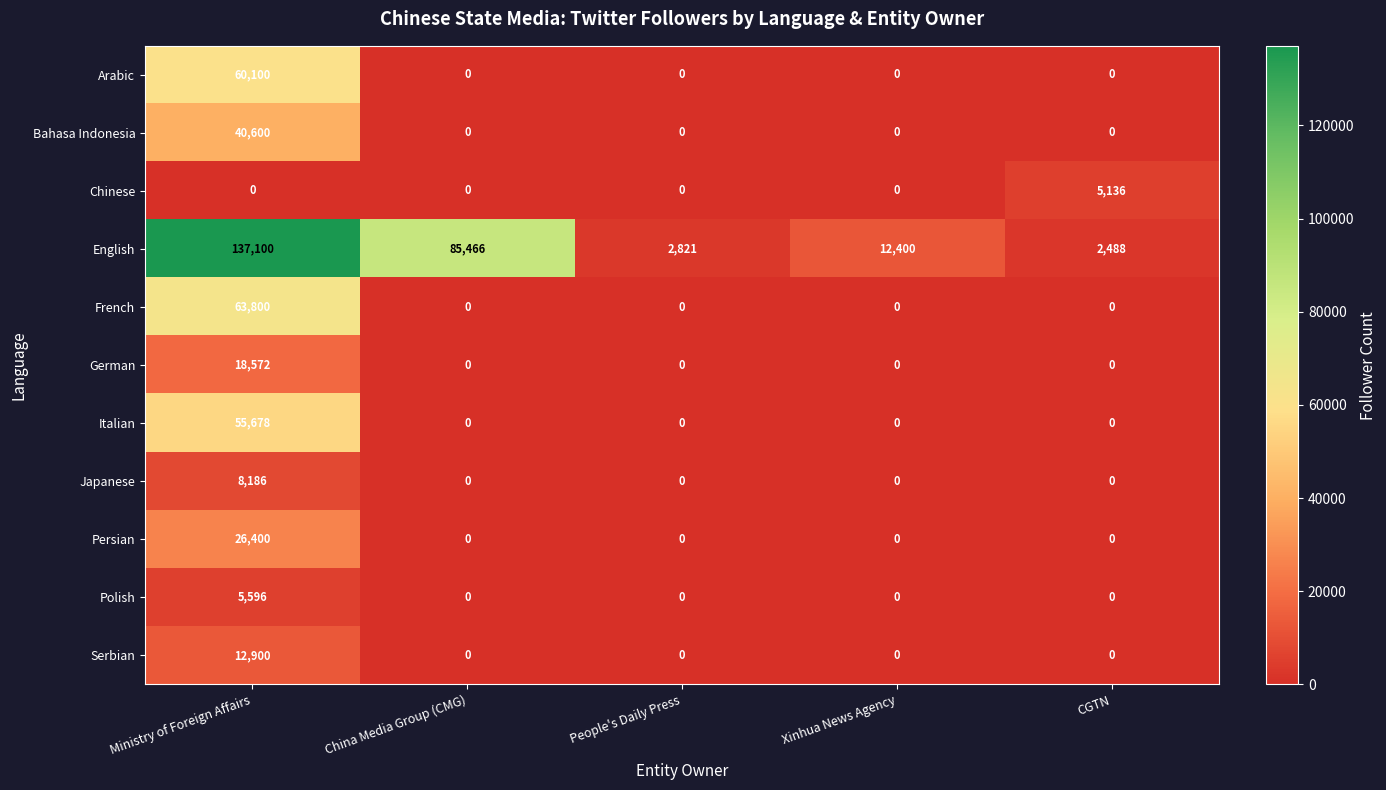

What is the difference between the highest and lowest values at CGTN?

5136